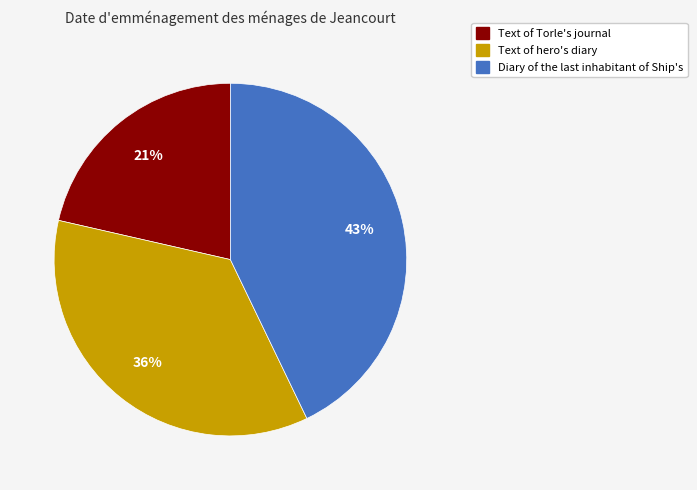

How many segments does this pie chart have?

3